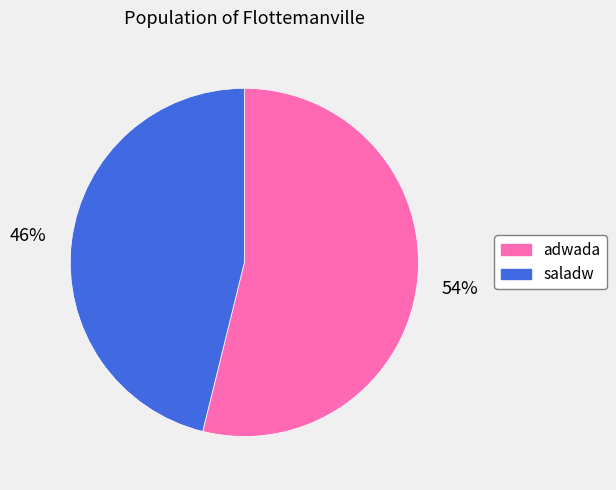

Approximately how many times larger is the value at saladw compared to adwada?

0.9